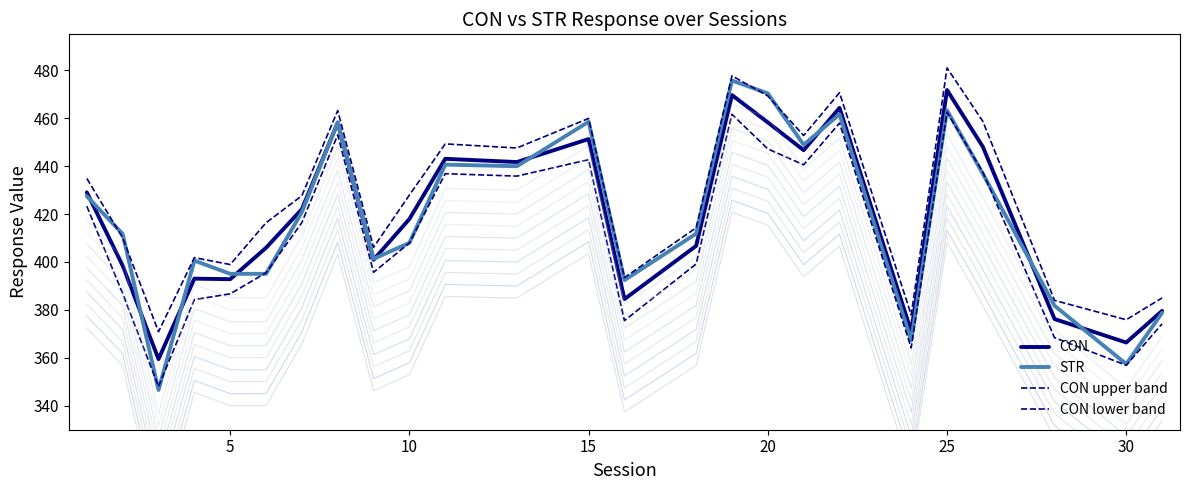

The value of CON at 1 is 610.6. True or false?

False